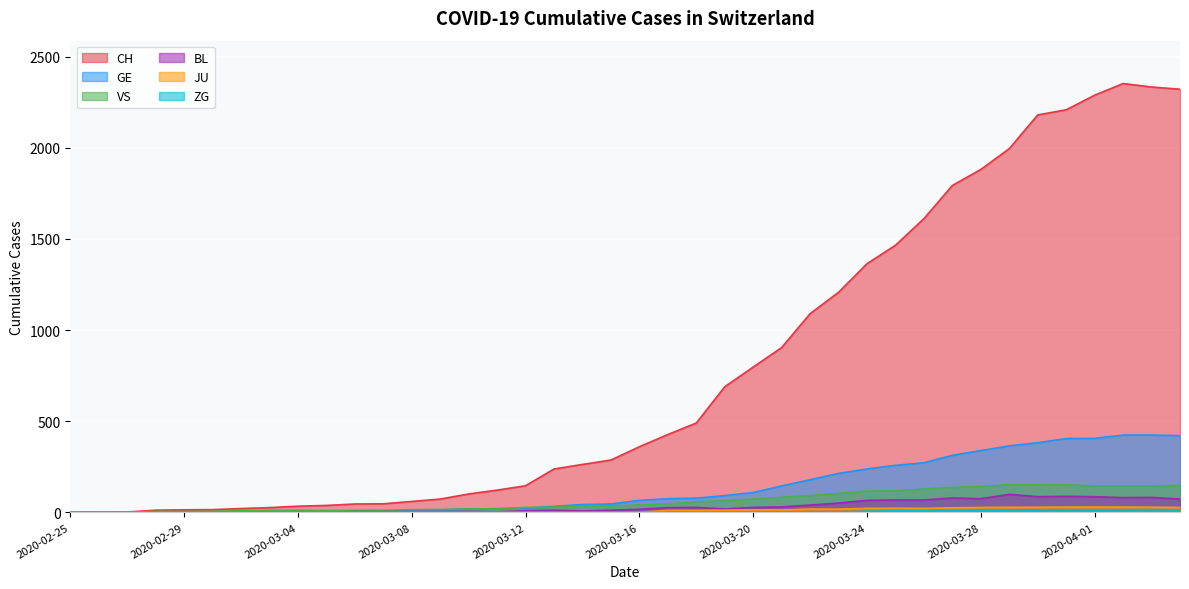

At 2020-02-26, list the series in order from largest to smallest.

CH, GE, VS, JU, BL, ZG